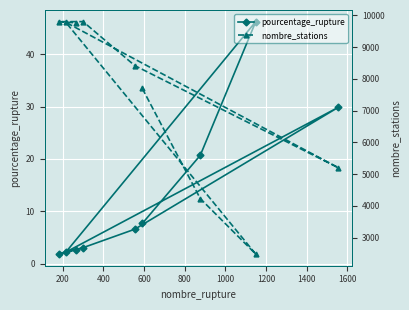

Which series has the largest total across all categories?

nombre_stations